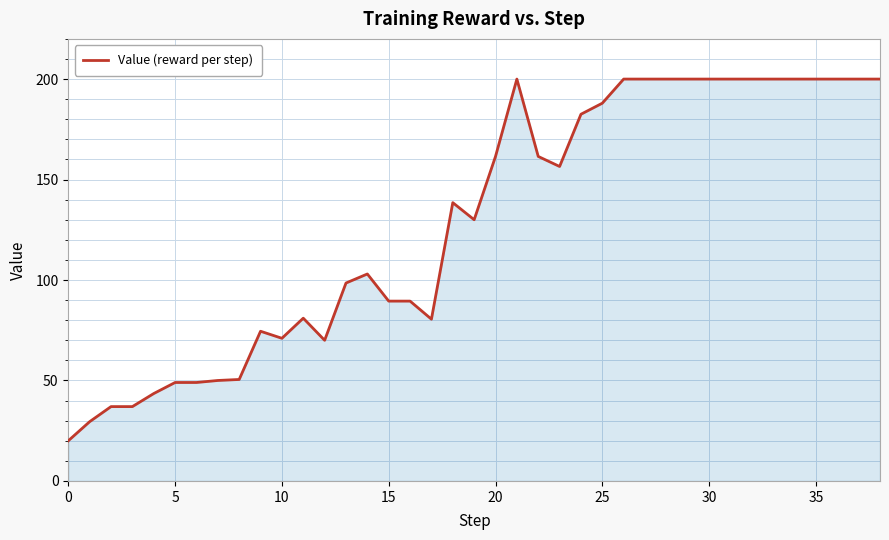

Does the chart display data point markers on the line(s)?

No